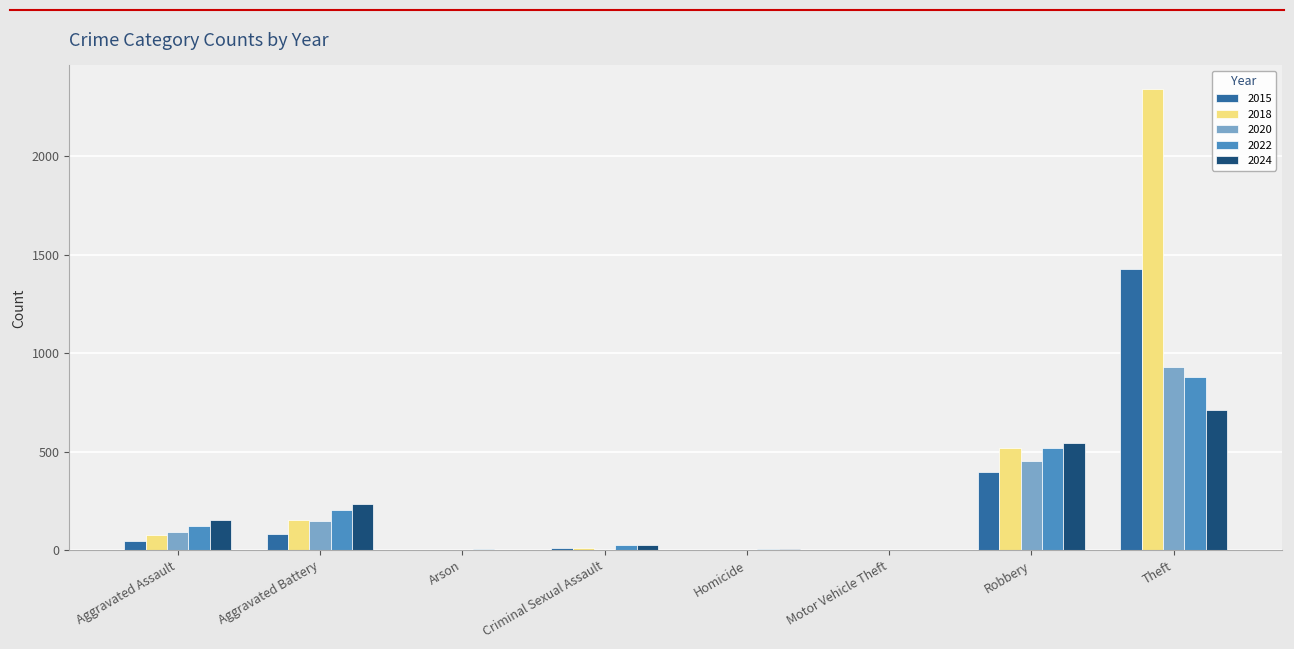

Read the 2015 value at Robbery.

395